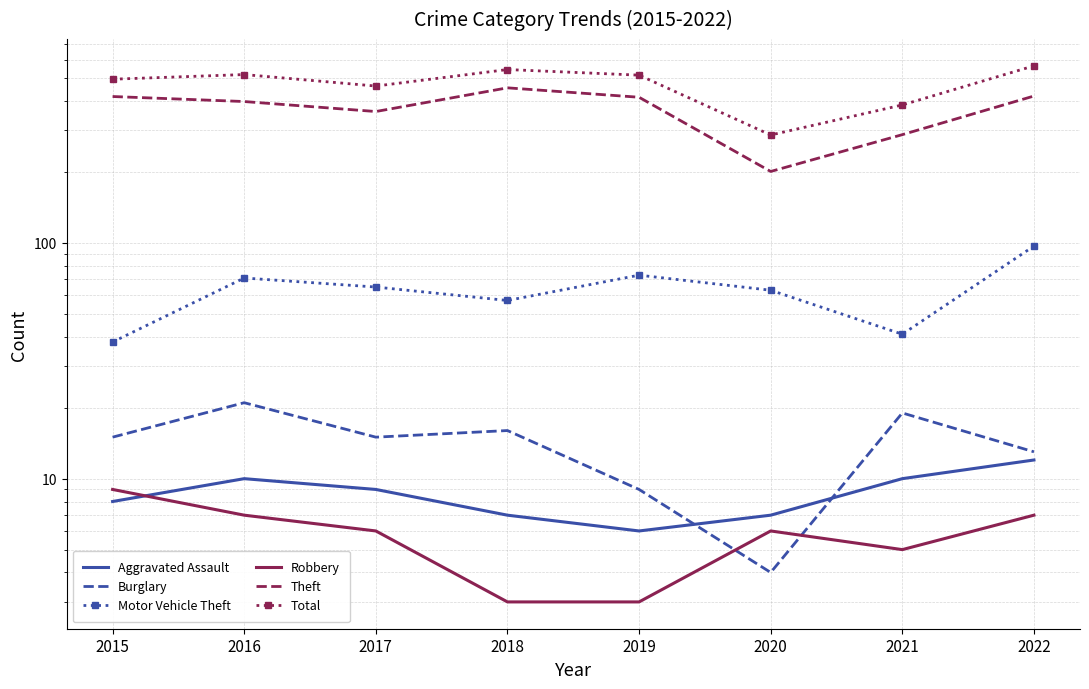

What is the sum of all Total values?

3771